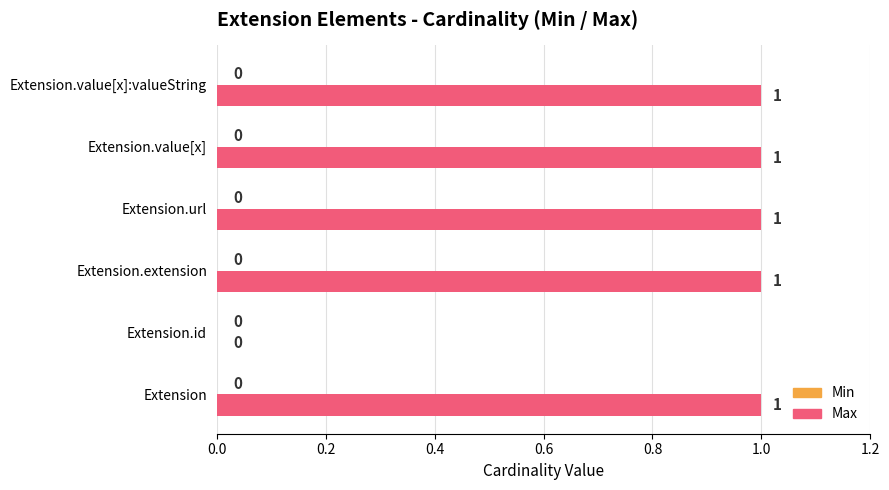

Are the bars grouped side by side (vs. stacked)?

No